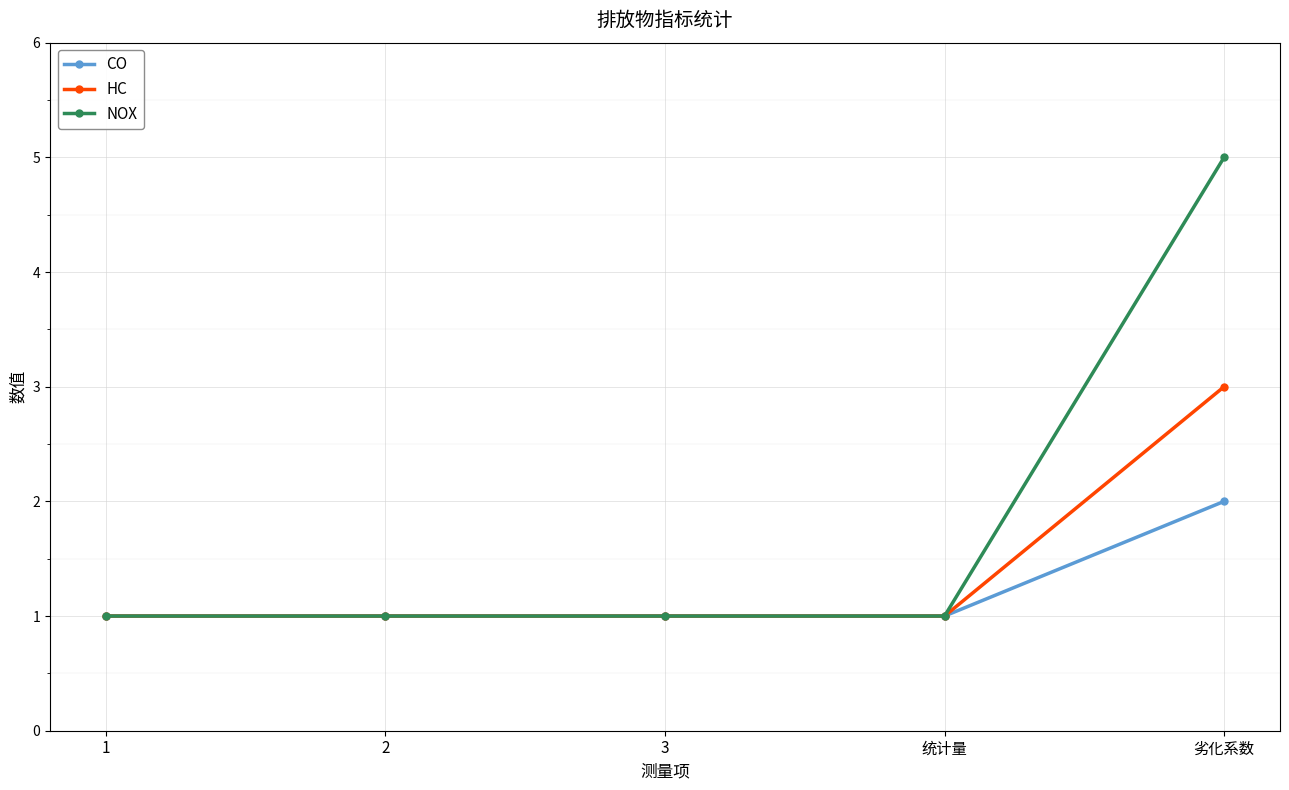

What is the average value of the CO series?

1